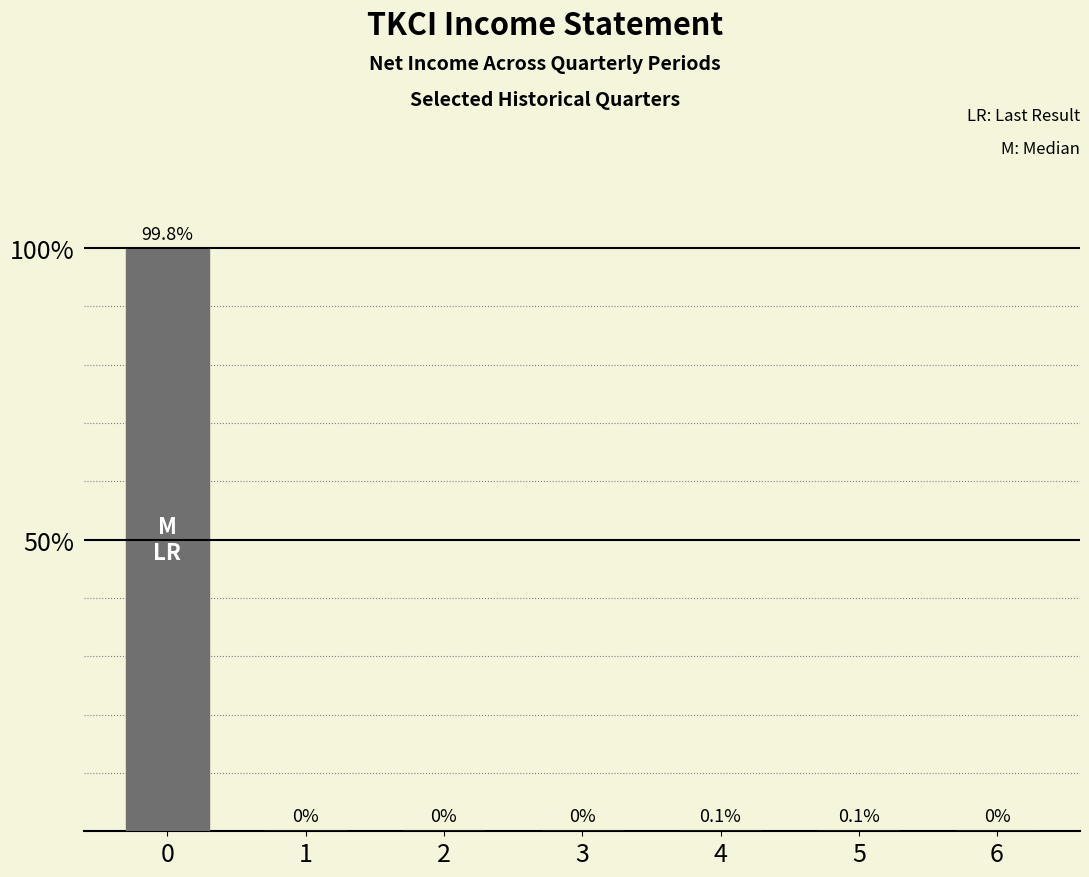

Are the bars horizontal?

No